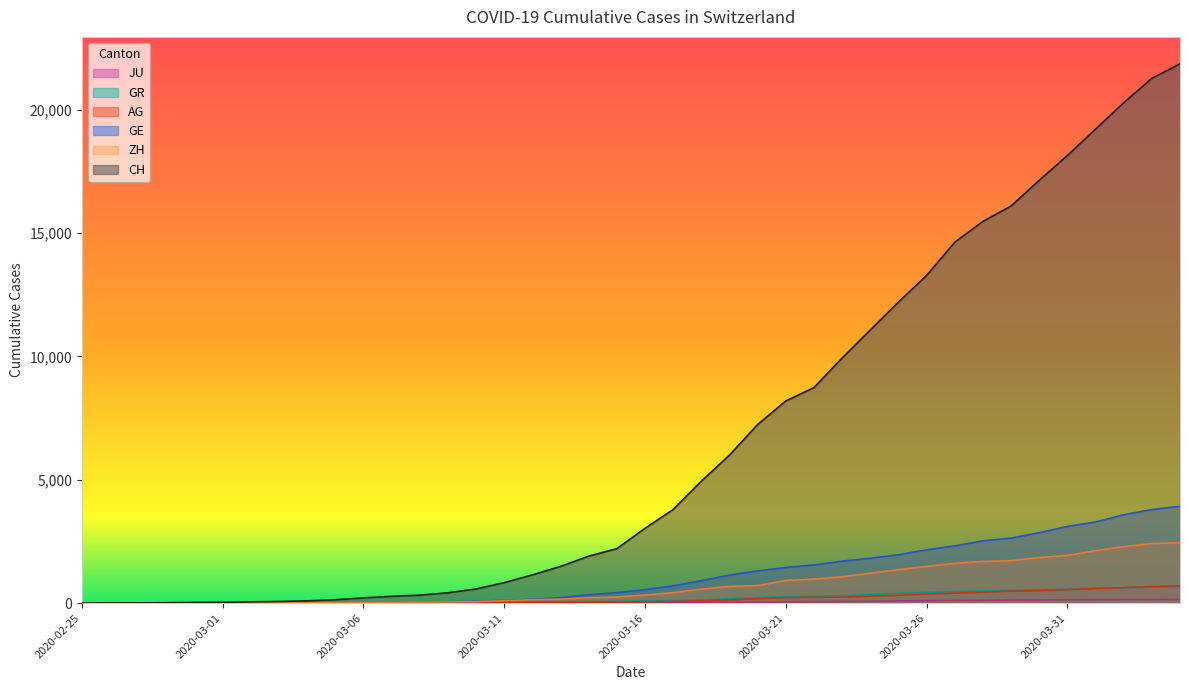

How many values in CH are above zero?

39